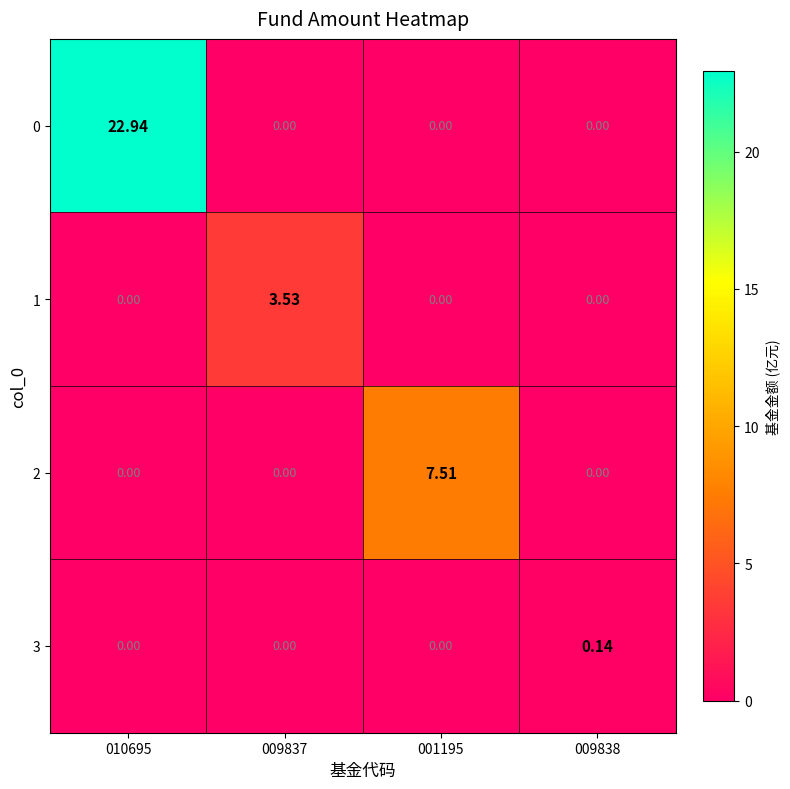

Is the value of 0 at 001195 greater than the value of 2 at 001195?

No